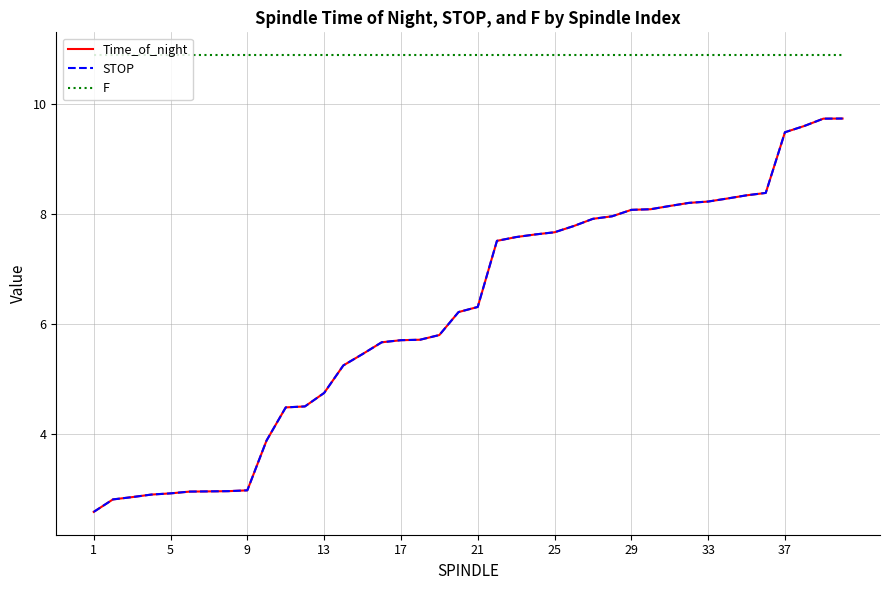

What is the lowest value of the Time_of_night series?

2.6